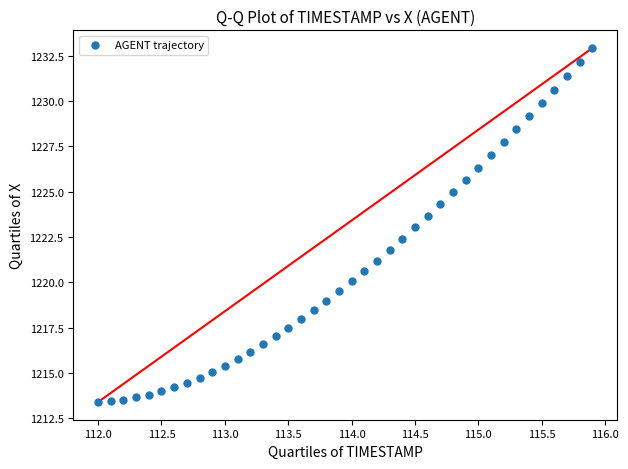

How many data points are displayed?

40